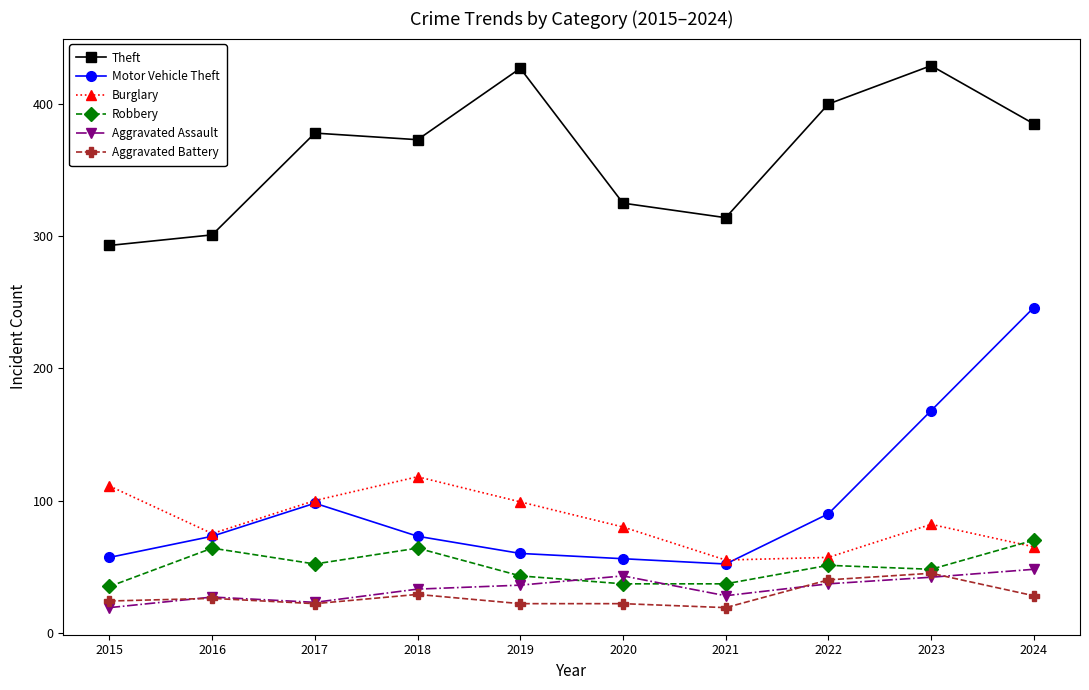

At which label is Motor Vehicle Theft closest to 149?

2023